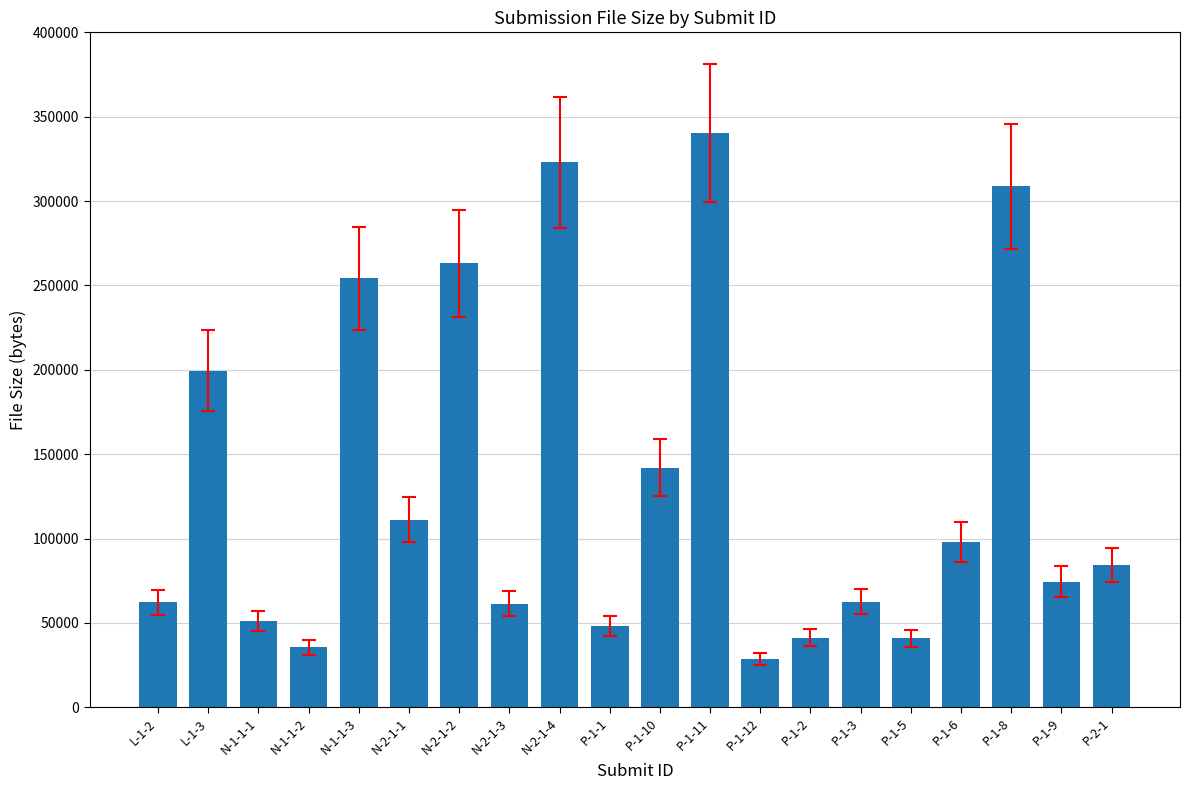

How many distinct data groups are displayed?

1